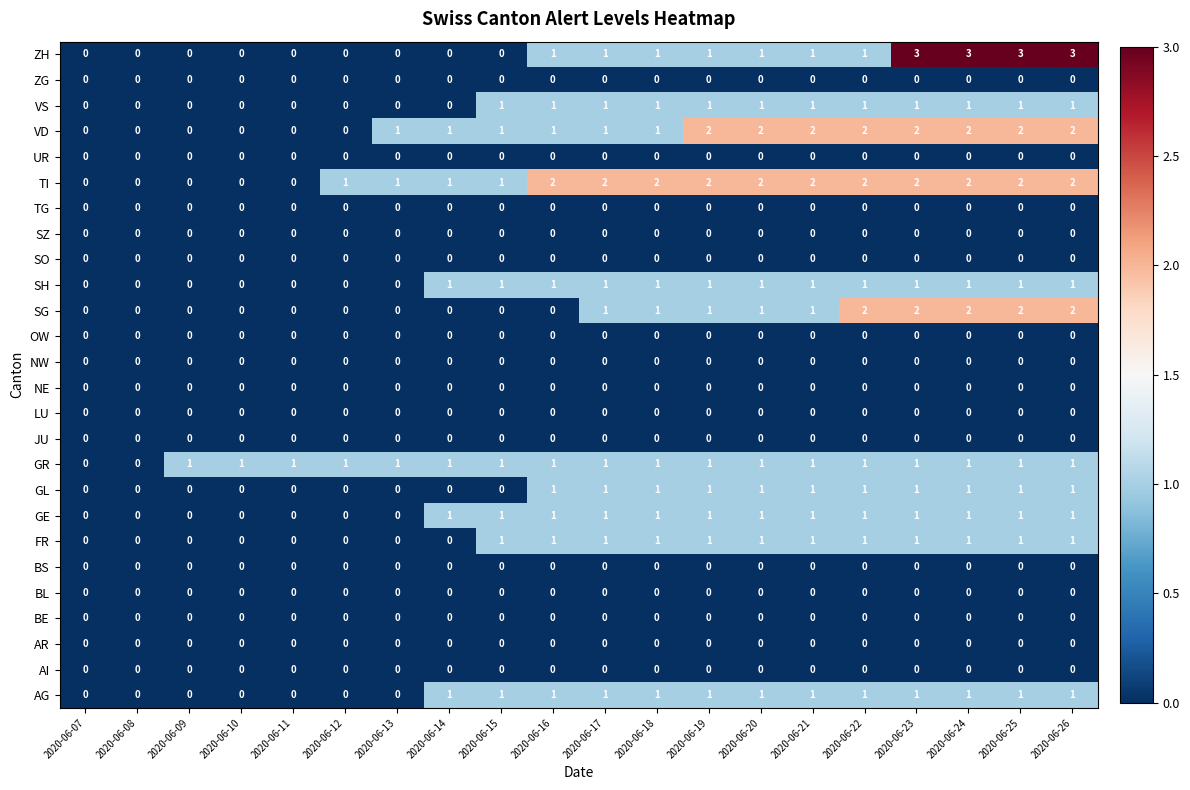

What is the total value across all series at 2020-06-16?

11